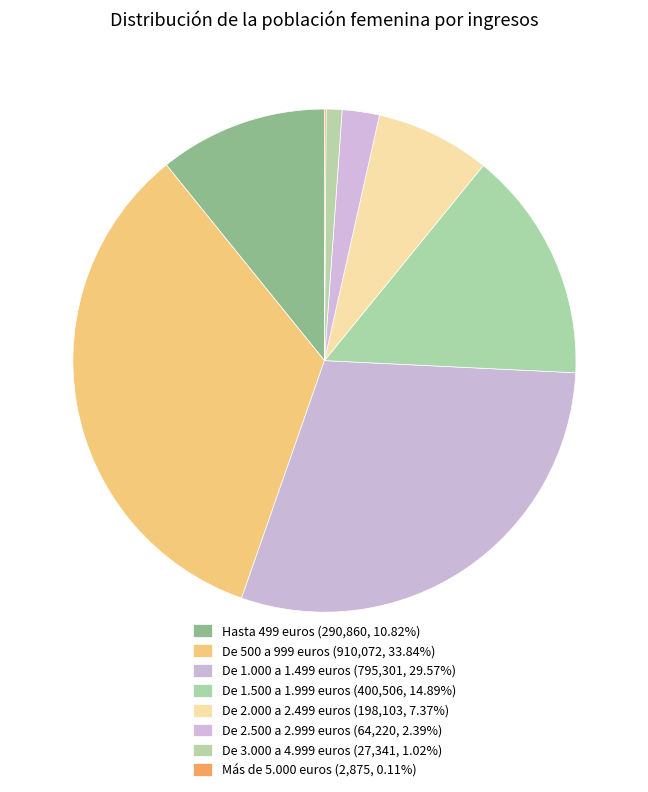

To the nearest percent, what percentage of the pie is De 1.000 a 1.499 euros?

30%